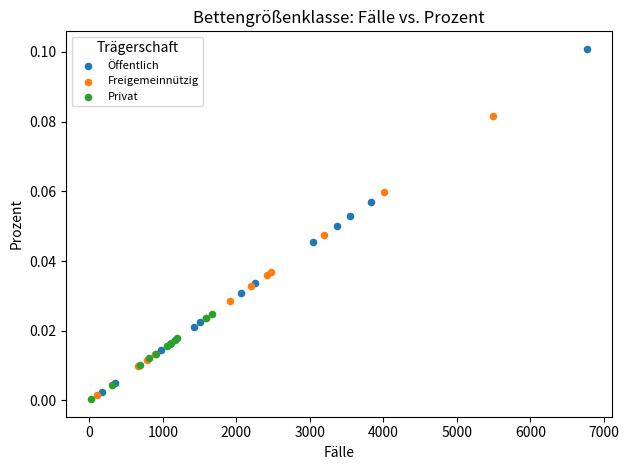

Which series has the widest spread of Y values?

Öffentlich